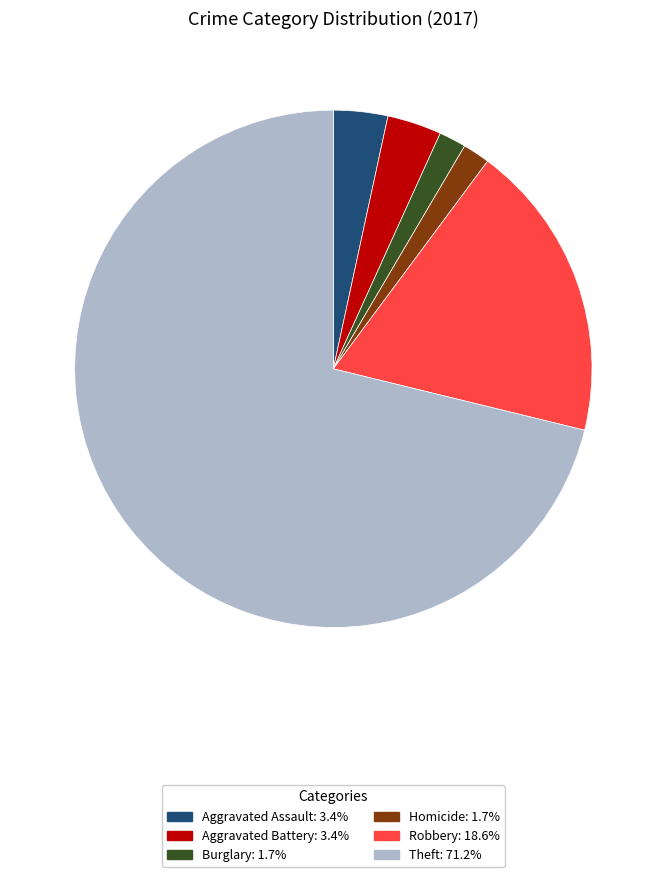

Is there any slice that represents more than half of the pie?

Yes